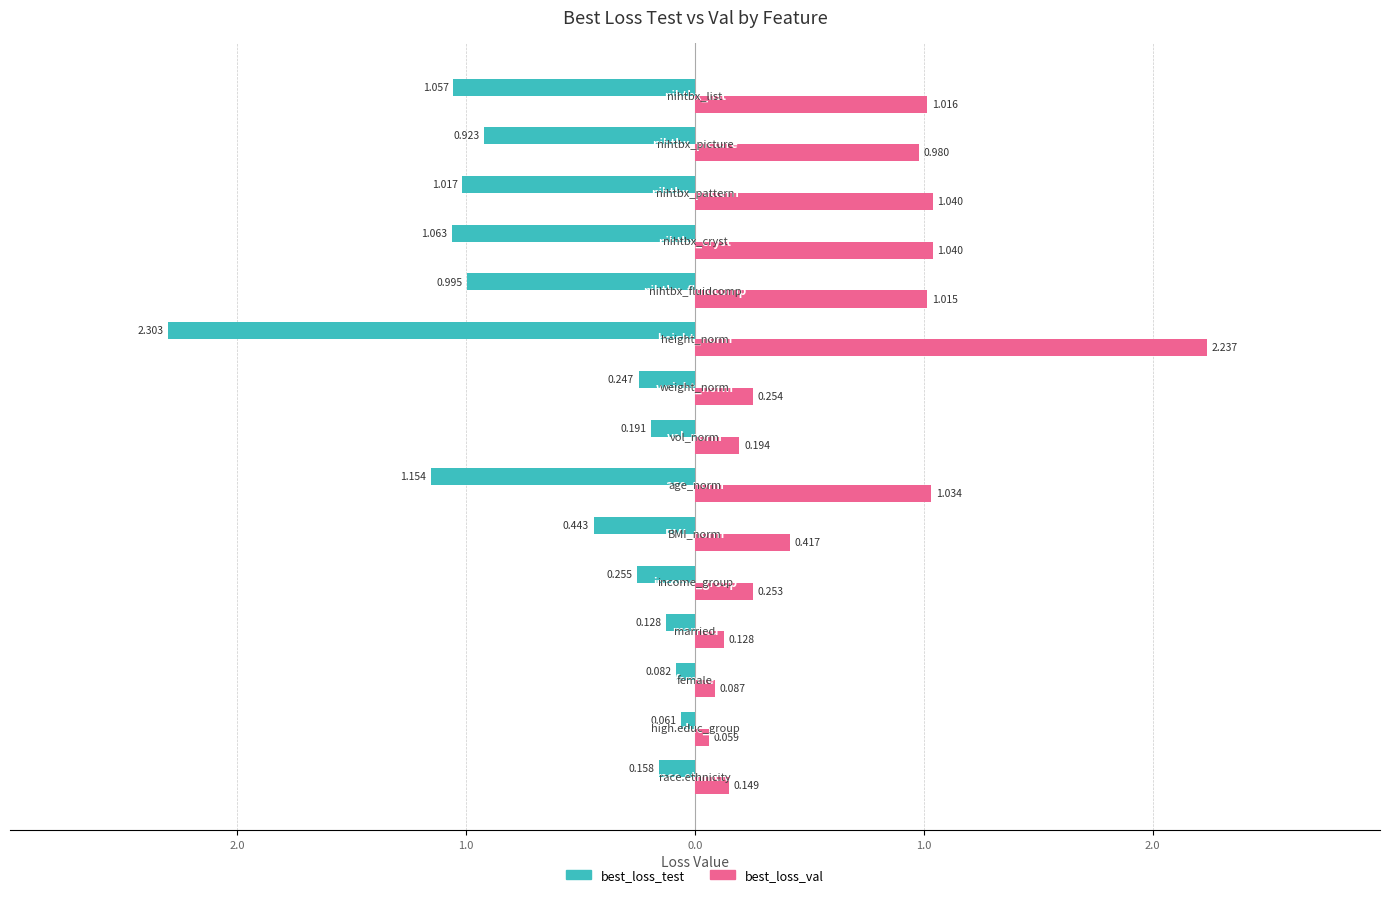

At how many categories does at least one series exceed -1?

15